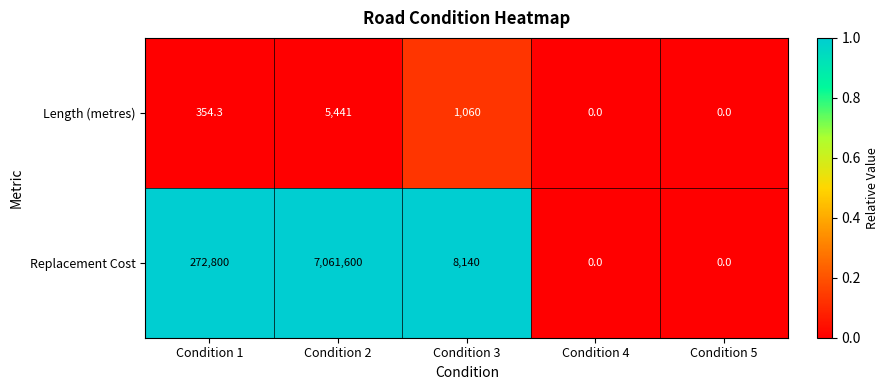

Rank the series by their average value, from lowest to highest.

Length (metres), Replacement Cost